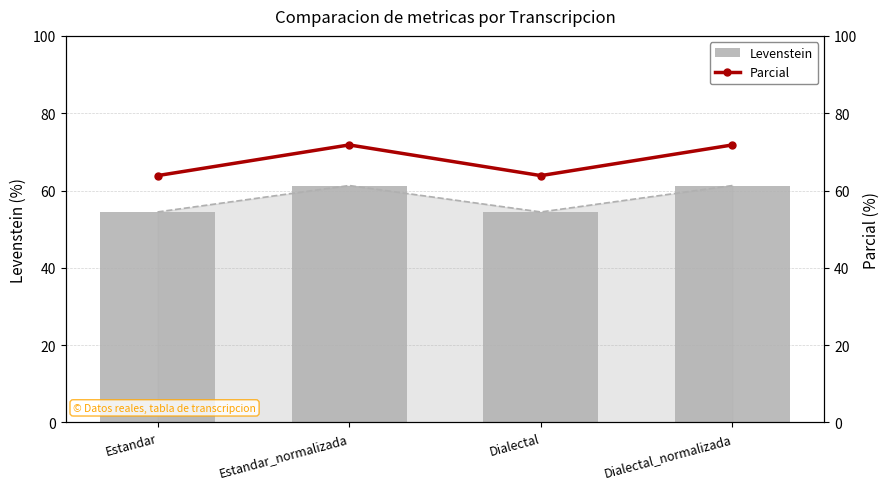

What is the minimum value for Parcial?

63.9